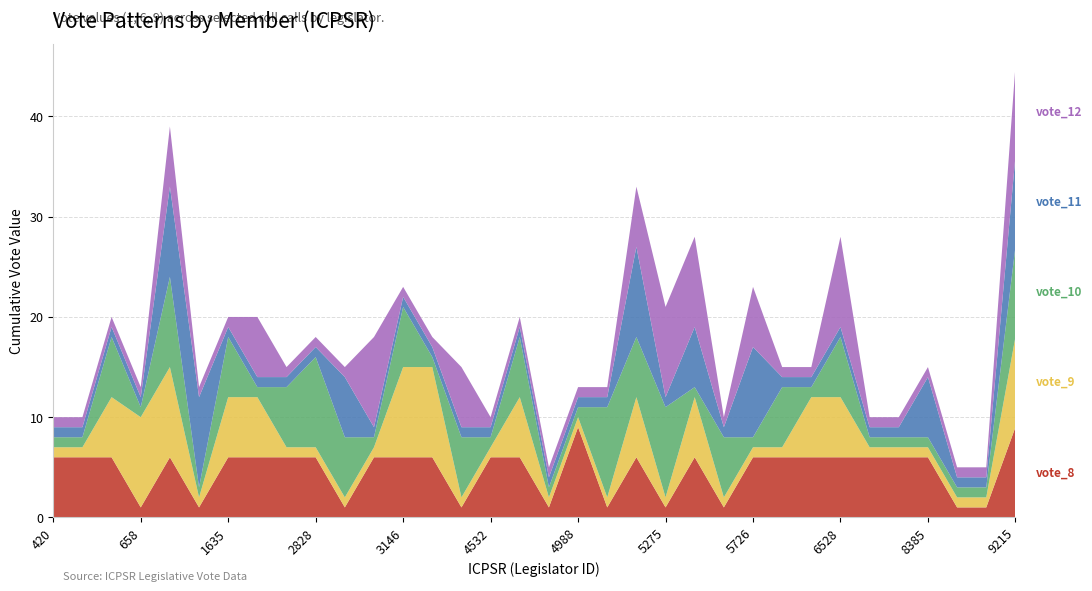

Reading right to left, what are all the values shown in this chart?

vote_8: 9	1	1	6	6	6	6	6	6	6	1	6	1	6	1	9	1	6	6	1	6	6	6	1	6	6	6	6	1	6	1	6	6	6
vote_9: 9	1	1	1	1	1	6	6	1	1	1	6	1	6	1	1	1	6	1	1	9	9	1	1	1	1	6	6	1	9	9	6	1	1
vote_10: 9	1	1	1	1	1	6	1	6	1	6	1	9	6	9	1	1	6	1	6	1	6	1	6	9	6	1	6	1	9	1	6	1	1
vote_11: 9	1	1	6	1	1	1	1	1	9	1	6	1	9	1	1	1	1	1	1	1	1	1	6	1	1	1	1	9	9	1	1	1	1
vote_12: 9	1	1	1	1	1	9	1	1	6	1	9	9	6	1	1	1	1	1	6	1	1	9	1	1	1	6	1	1	6	1	1	1	1